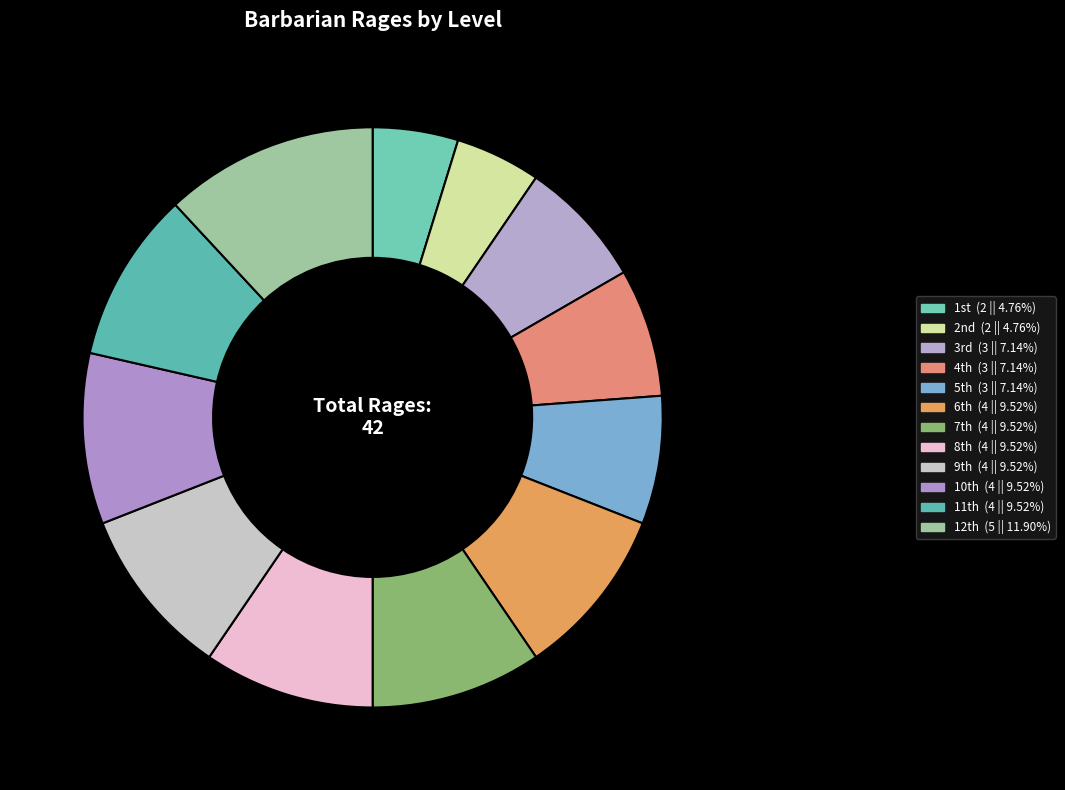

How many segments does this pie chart have?

12